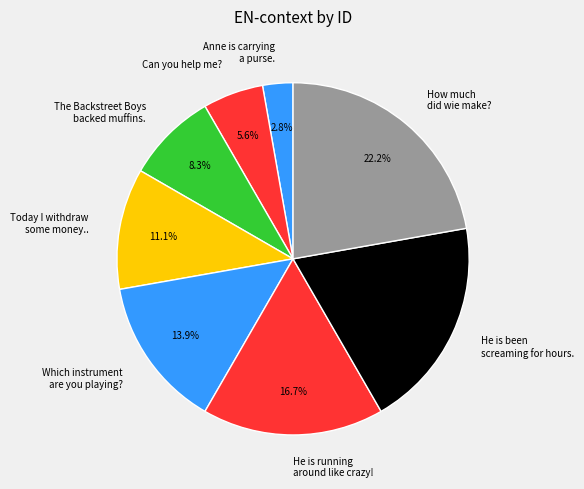

How much of the chart is everything except Anne is carrying a purse.?

97.2%